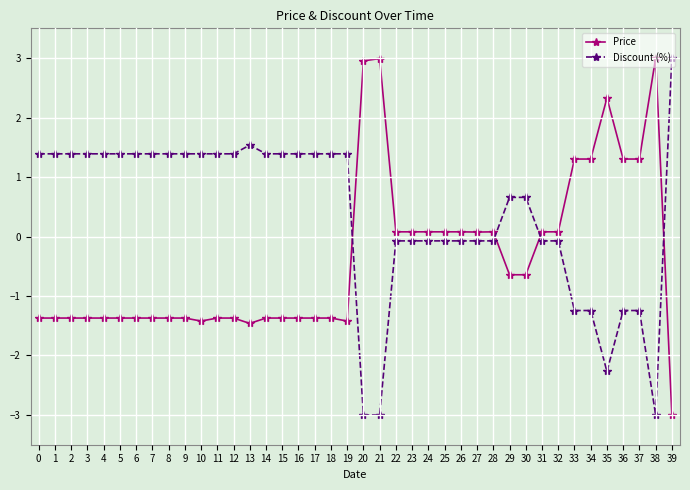

Which series ends up on top after the final intersection of Price and Discount (%)?

Discount (%)